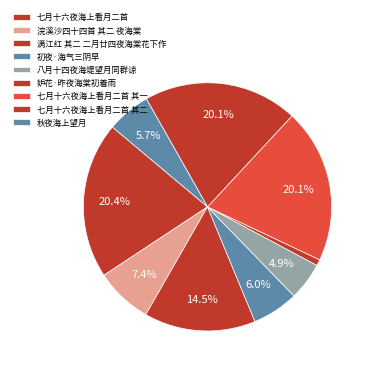

How many segments does this pie chart have?

9